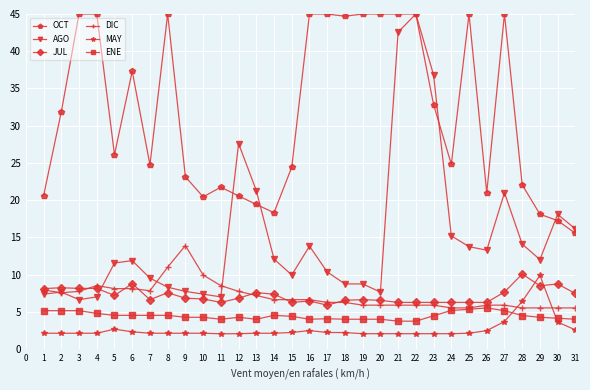

At which label is AGO closest to 25?

12